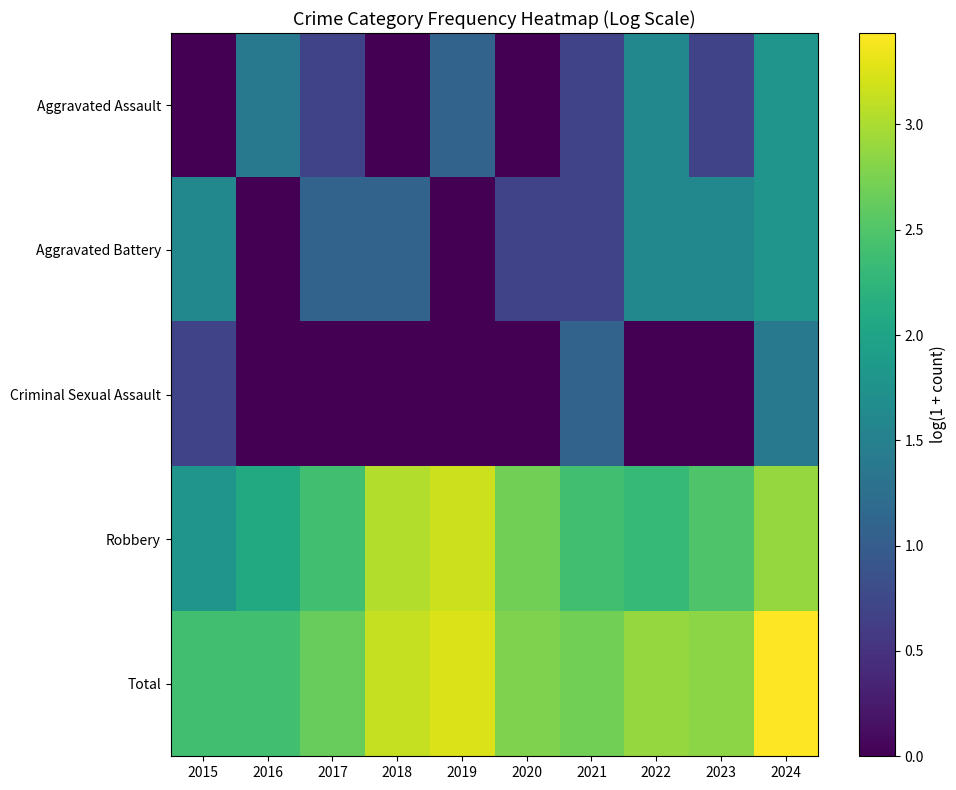

Which series has the widest spread of values?

Aggravated Assault